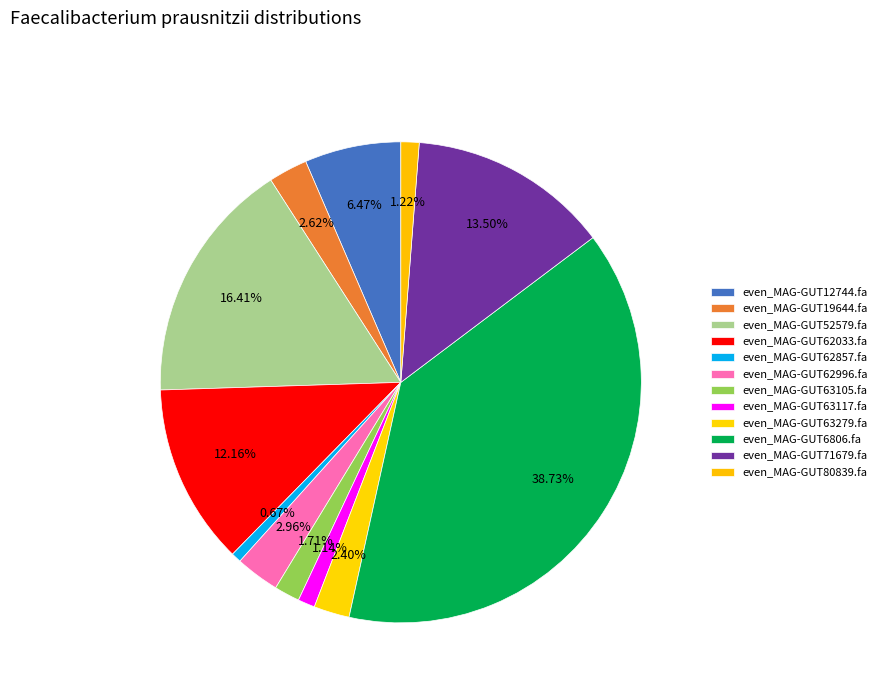

What percentage is the even_MAG-GUT63279.fa slice, to the nearest percent?

2%